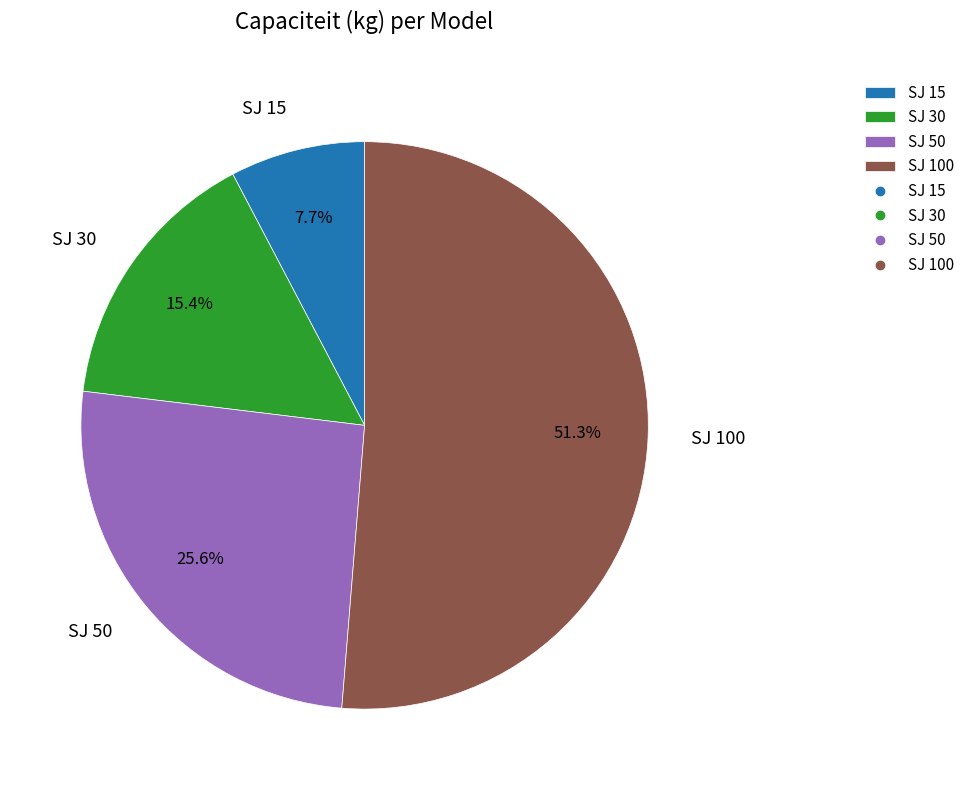

What is the majority slice?

SJ 100